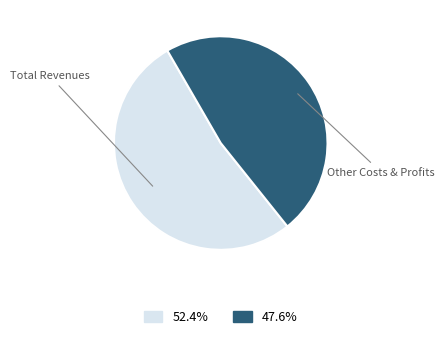

Does any single category account for the majority?

Yes